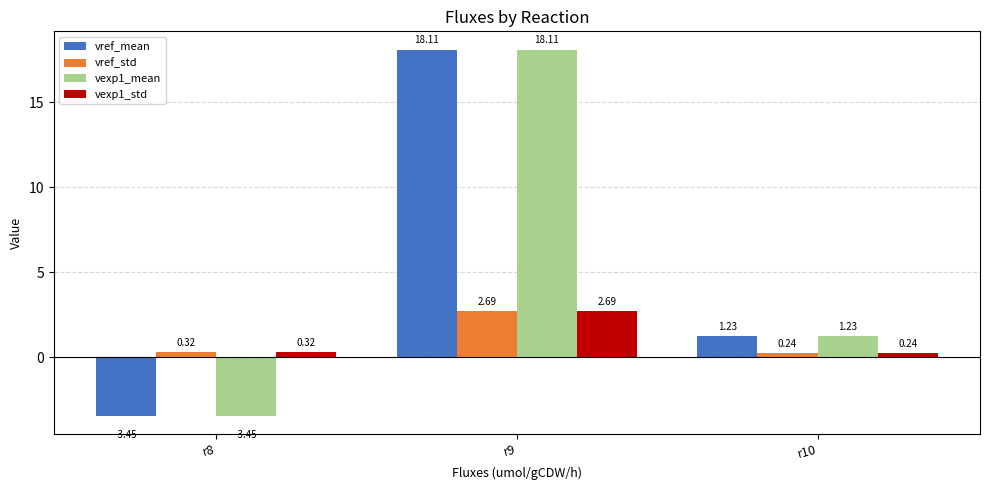

What is the sum of the vexp1_mean values at r9 and r10?

19.3